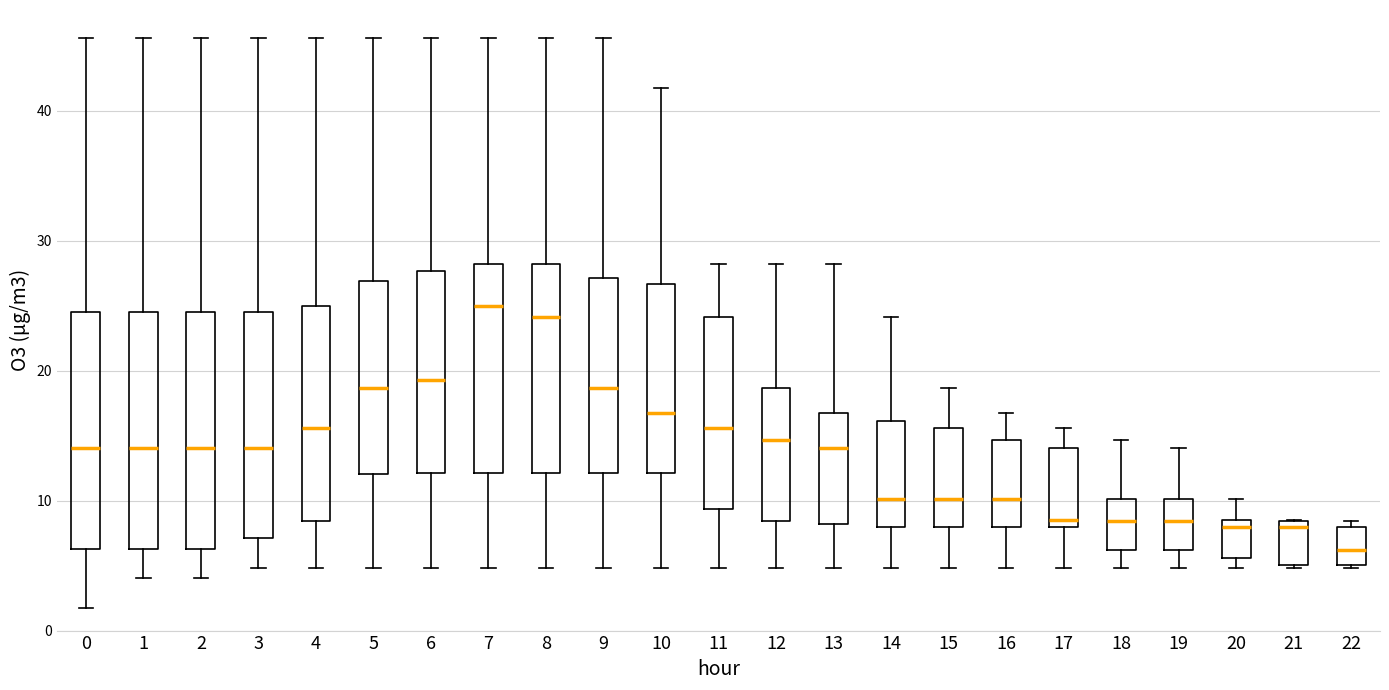

Reading left to right, read every box against the y-axis: the position of its median line, the range the box covers, and the ends of its whiskers. The values are not printed on the chart, so give them approximately, as read against the axis.

0: median 14, box 6 to 25, whiskers 2 to 46
1: median 14, box 6 to 25, whiskers 4 to 46
2: median 14, box 6 to 25, whiskers 4 to 46
3: median 14, box 7 to 25, whiskers 5 to 46
4: median 16, box 8 to 25, whiskers 5 to 46
5: median 19, box 12 to 27, whiskers 5 to 46
6: median 19, box 12 to 28, whiskers 5 to 46
7: median 25, box 12 to 28, whiskers 5 to 46
8: median 24, box 12 to 28, whiskers 5 to 46
9: median 19, box 12 to 27, whiskers 5 to 46
10: median 17, box 12 to 27, whiskers 5 to 42
11: median 16, box 9 to 24, whiskers 5 to 28
12: median 15, box 8 to 19, whiskers 5 to 28
13: median 14, box 8 to 17, whiskers 5 to 28
14: median 10, box 8 to 16, whiskers 5 to 24
15: median 10, box 8 to 16, whiskers 5 to 19
16: median 10, box 8 to 15, whiskers 5 to 17
17: median 8 (just above the box's lower edge), box 8 to 14, whiskers 5 to 16
18: median 8, box 6 to 10, whiskers 5 to 15
19: median 8, box 6 to 10, whiskers 5 to 14
20: median 8 (just below the box's upper edge), box 6 to 8, whiskers 5 to 10
21: median 8 (just below the box's upper edge), box 5 to 8, whiskers 5 to 8
22: median 6, box 5 to 8, whiskers 5 to 8 (just above the box's upper edge)